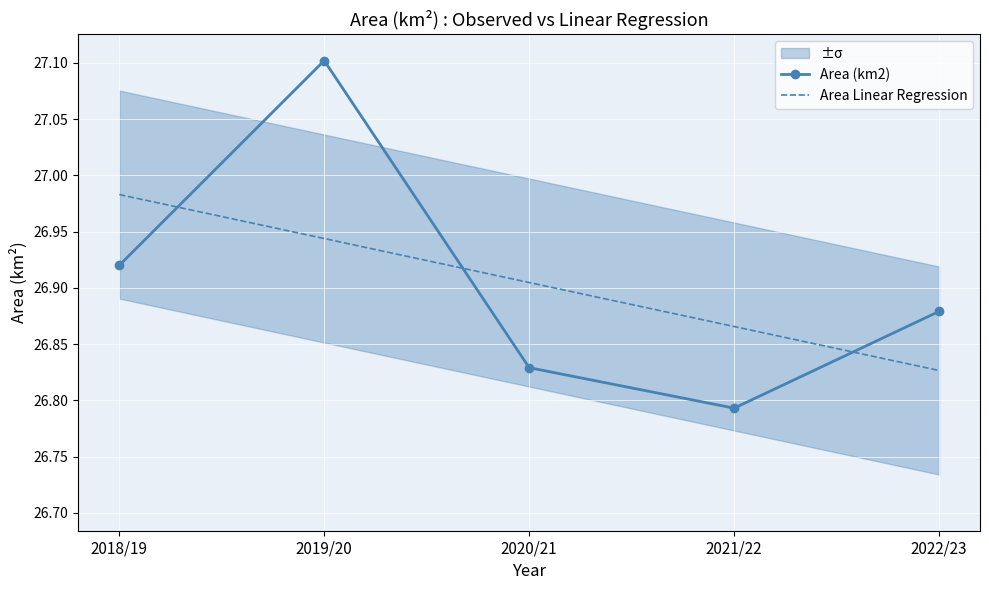

True or false: Area (km2) has more than 2 points higher than both neighbors.

False